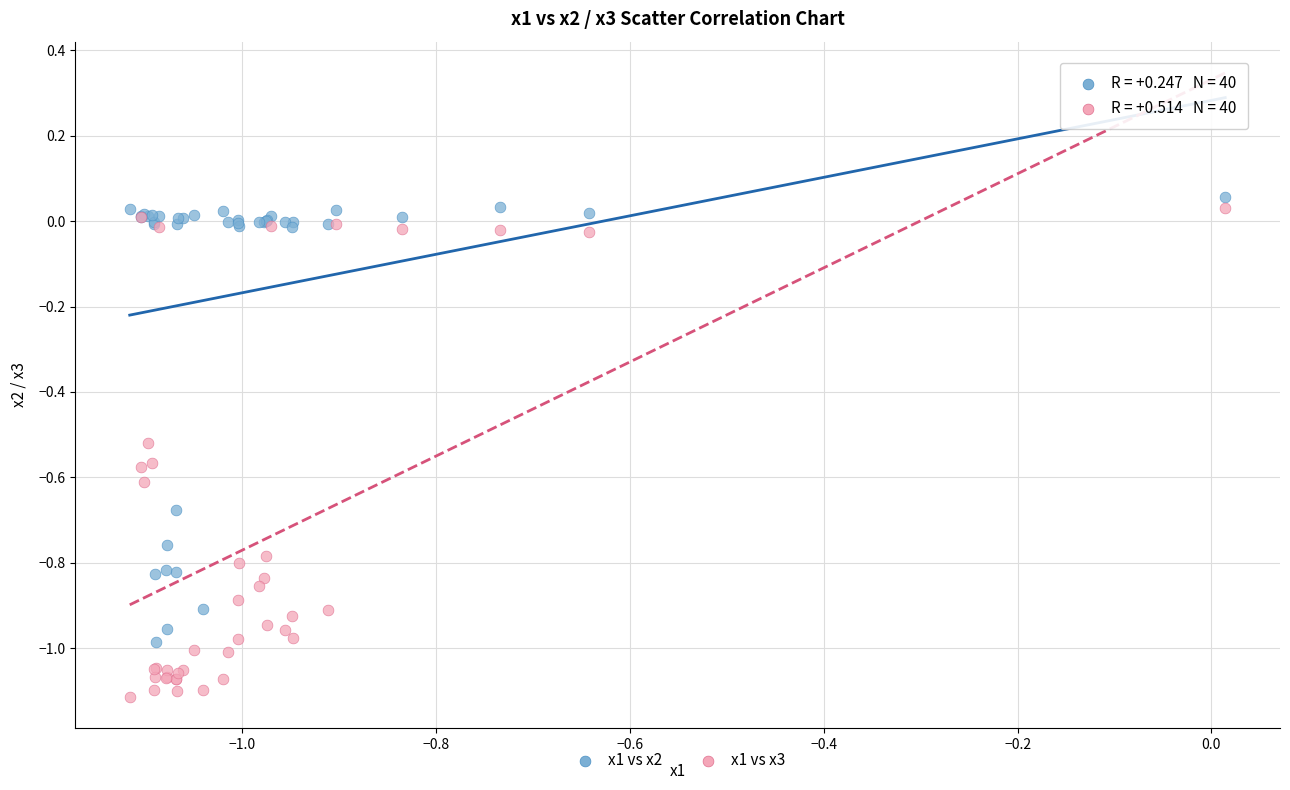

Which series reaches the minimum Y coordinate?

x1 vs x3